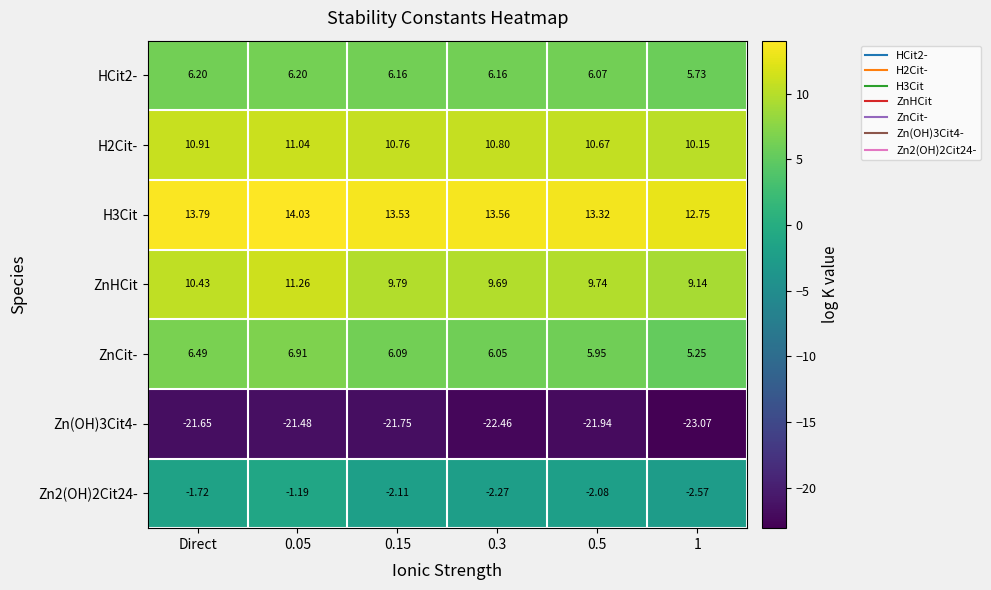

At which label does H3Cit first exceed 13?

Direct